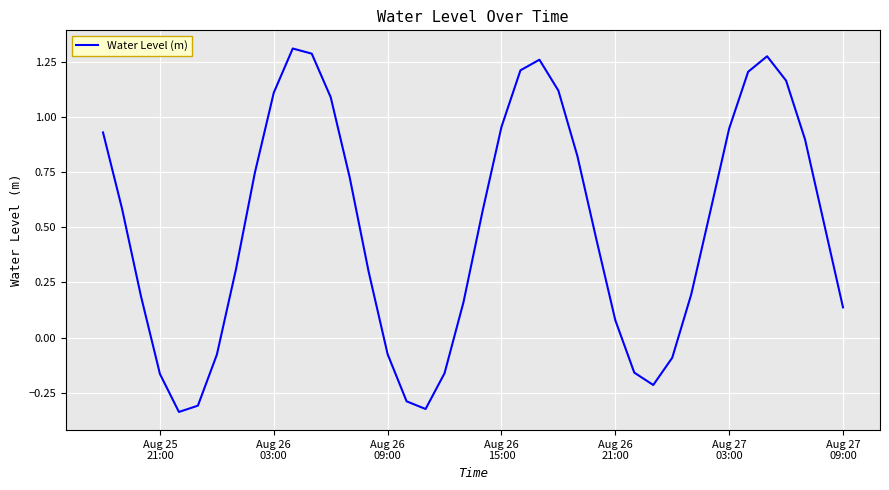

What is the difference between the maximum and minimum values?

1.6